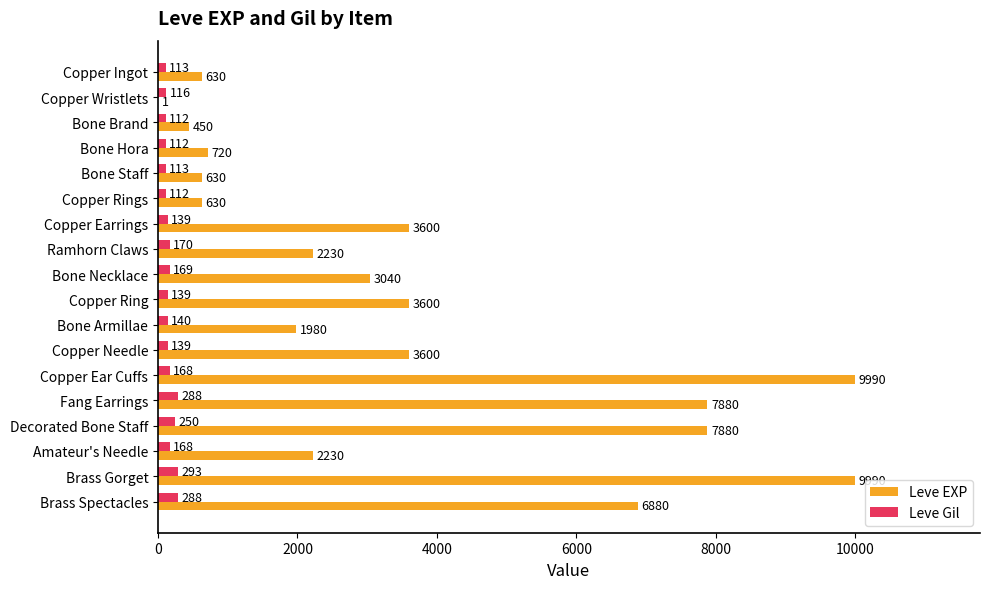

At which category is the sum across all series the highest?

Brass Gorget